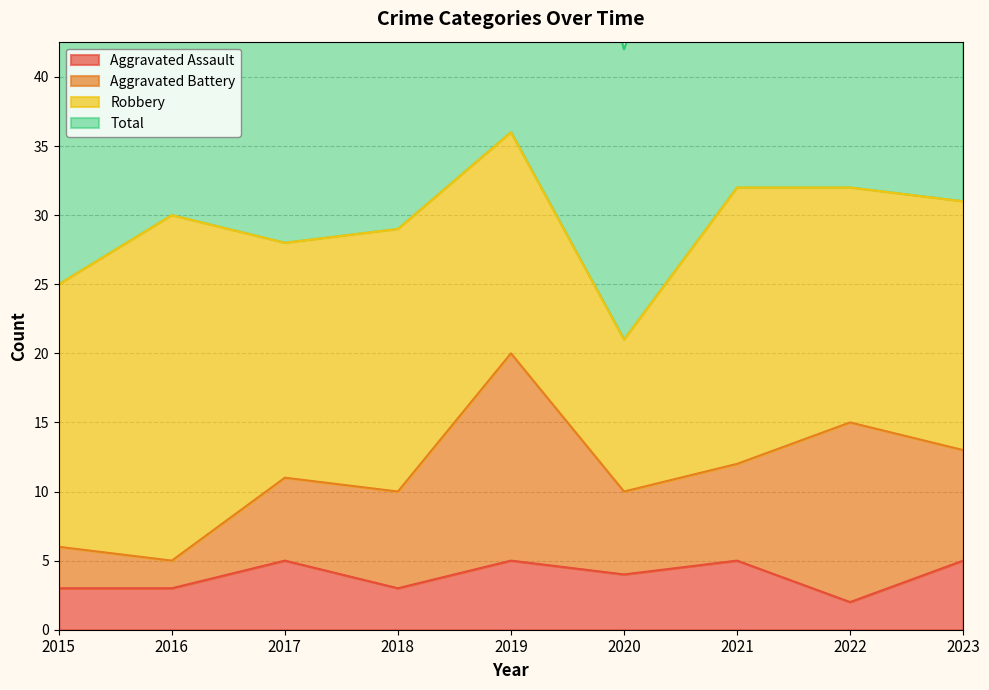

Is it true that Total equals 102 at 2022?

False